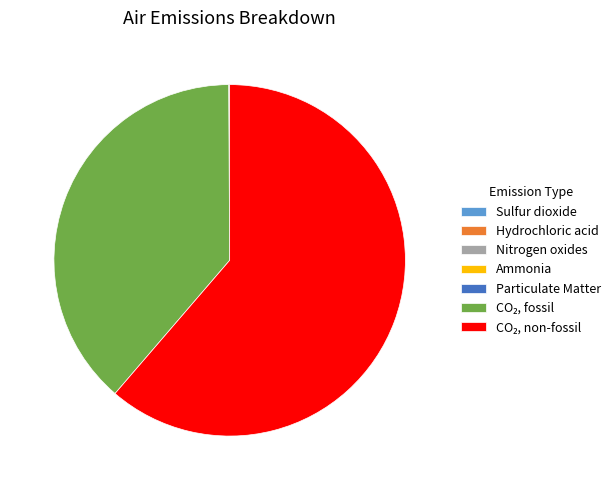

Is there a majority slice in this chart?

Yes